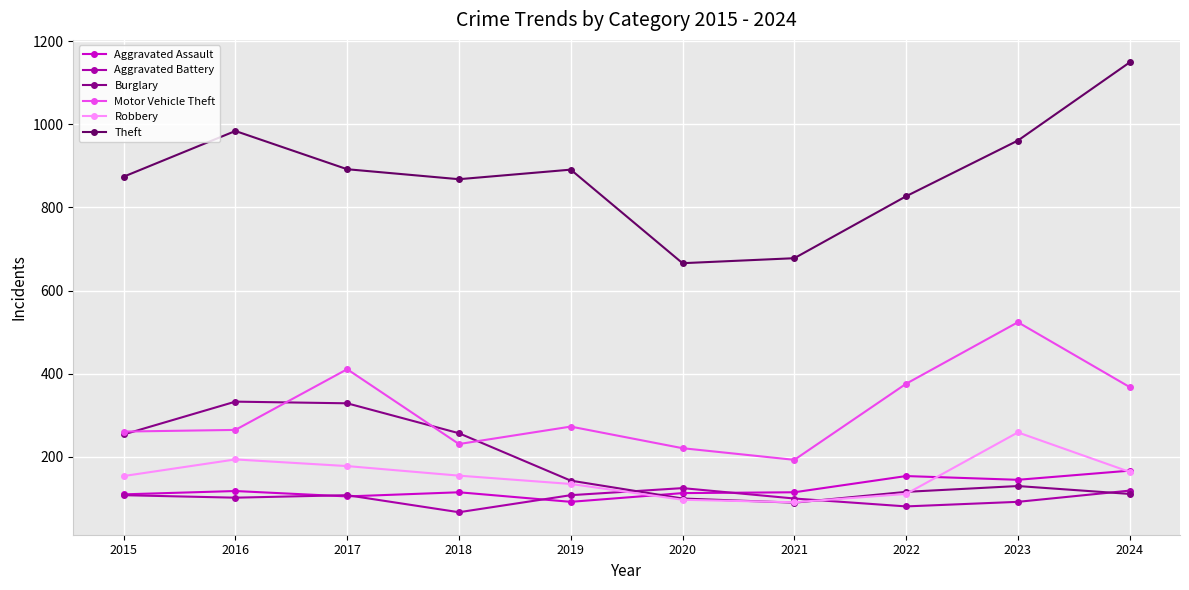

How many categories are shown in the chart?

10